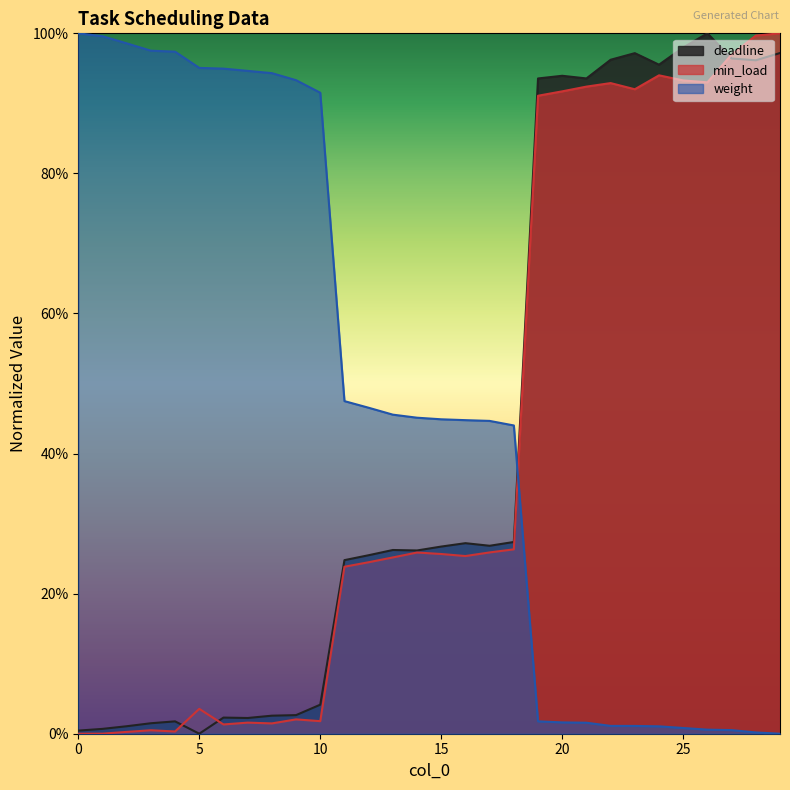

Between 5 and 16, which series saw the biggest shift?

weight